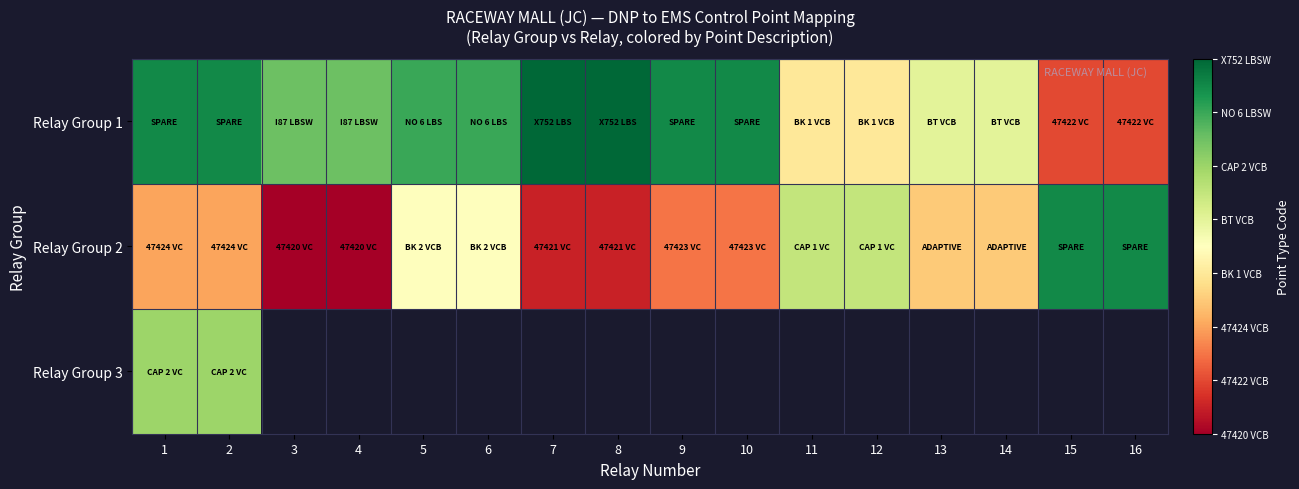

Which category has the highest value across all series?

7